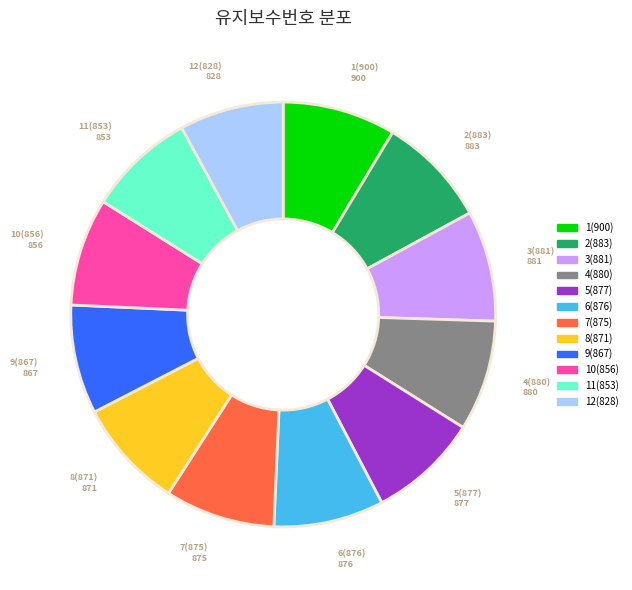

Does 9(867) account for over 50% of the chart?

No